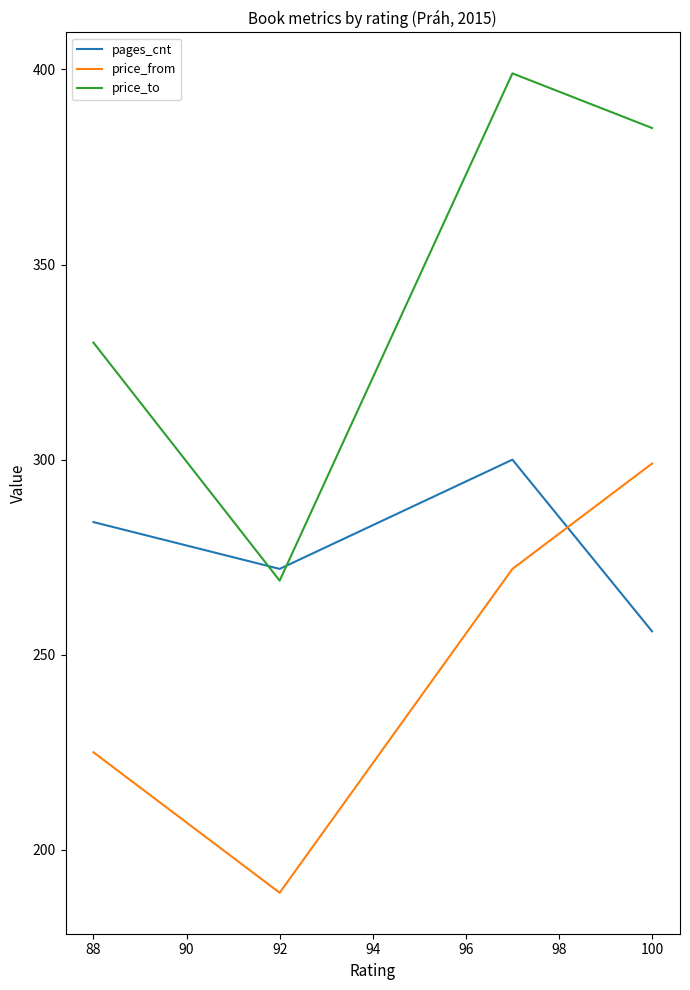

What is the difference between the maximum and minimum values in the price_from series?

110